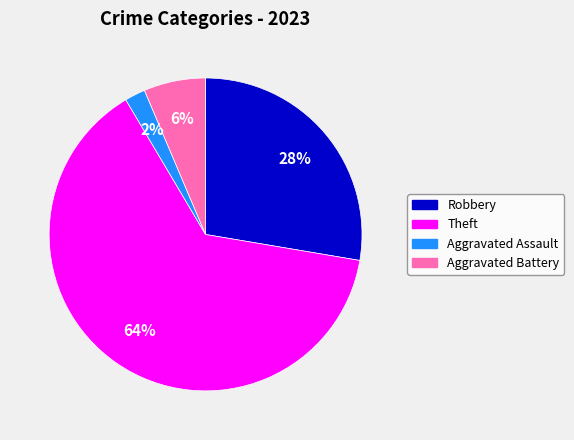

To the nearest percent, what is the average slice percentage?

25%